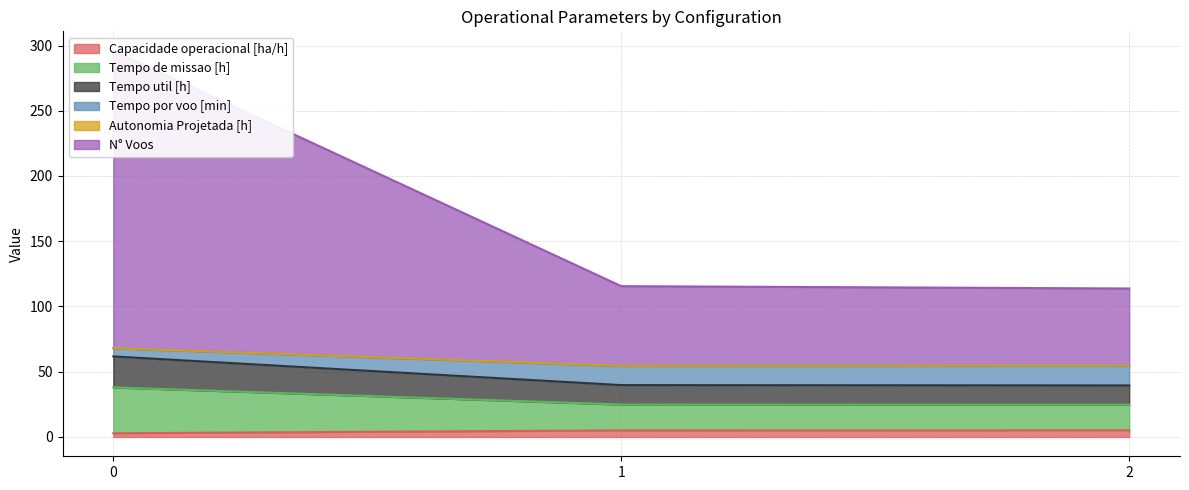

Is it true that Capacidade operacional [ha/h] equals 2.8 at 0?

True